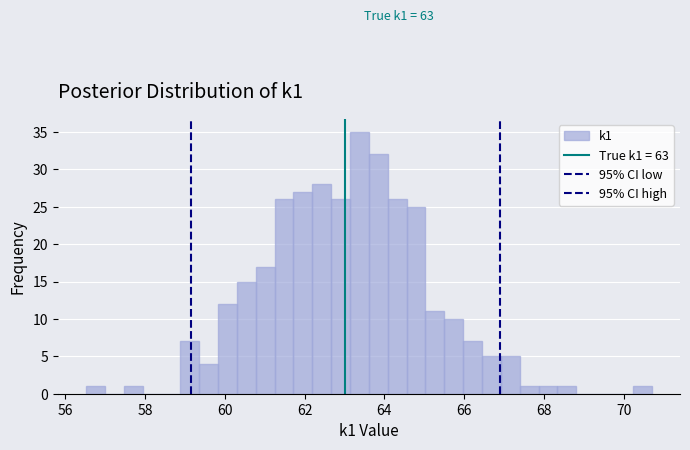

Read against the x-axis, roughly where is the centre of the tallest bar?

63.4